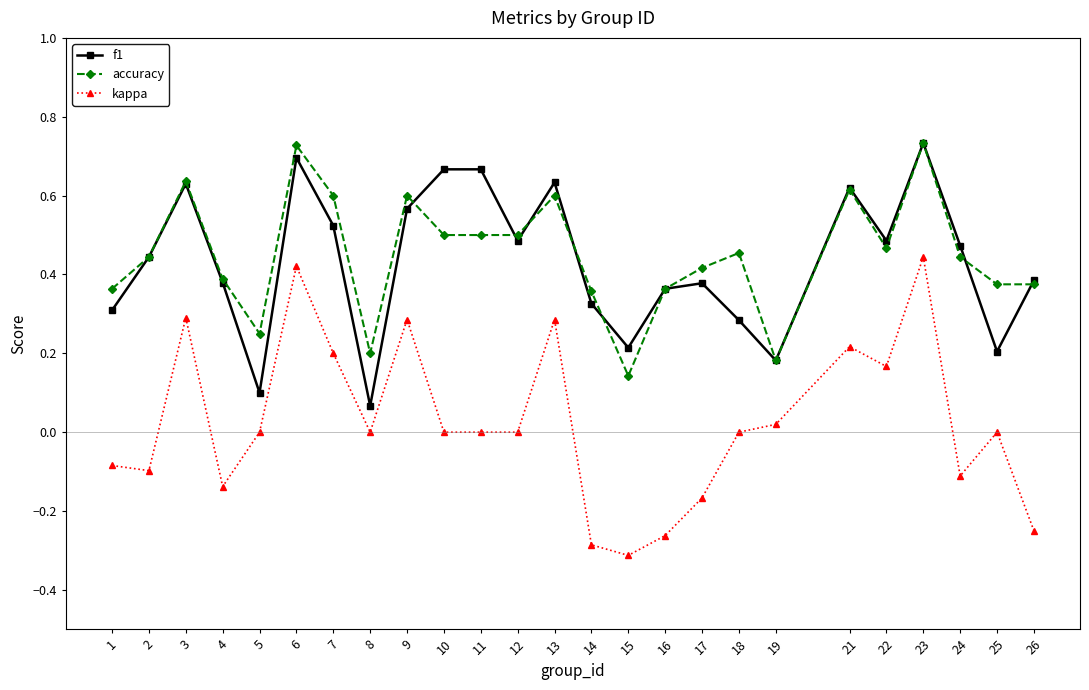

Is this an area chart (filled region under the line)?

No